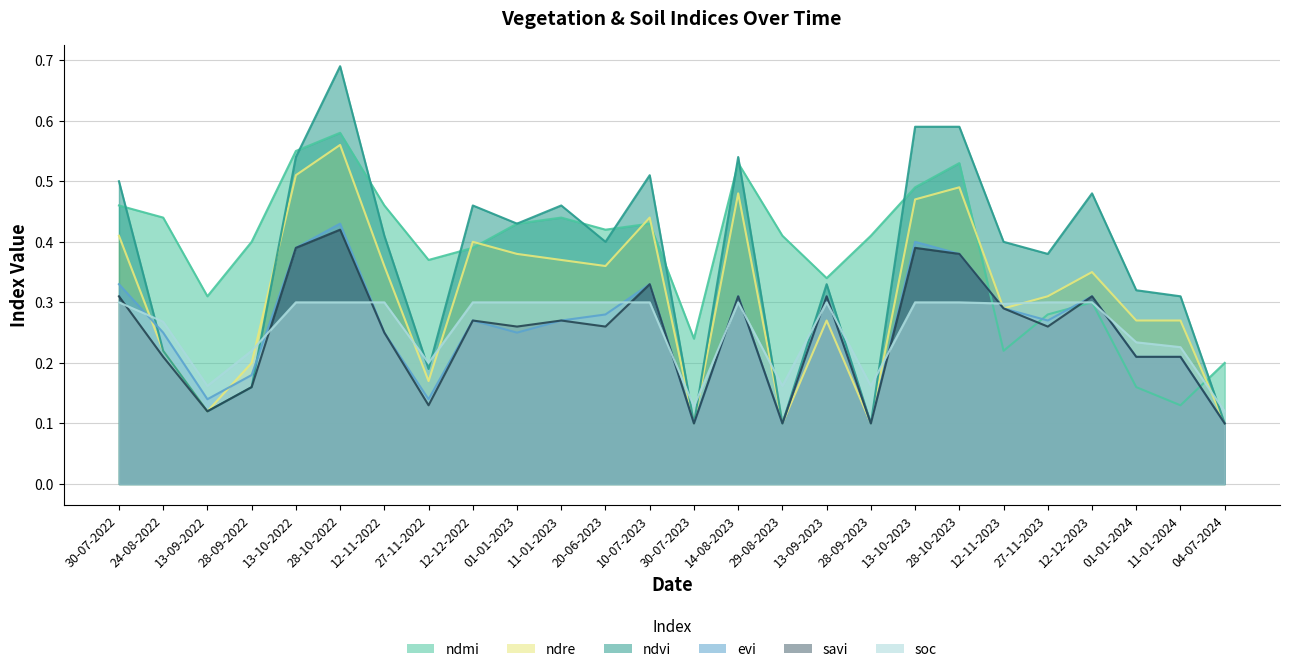

At how many categories does at least one series exceed 0?

26